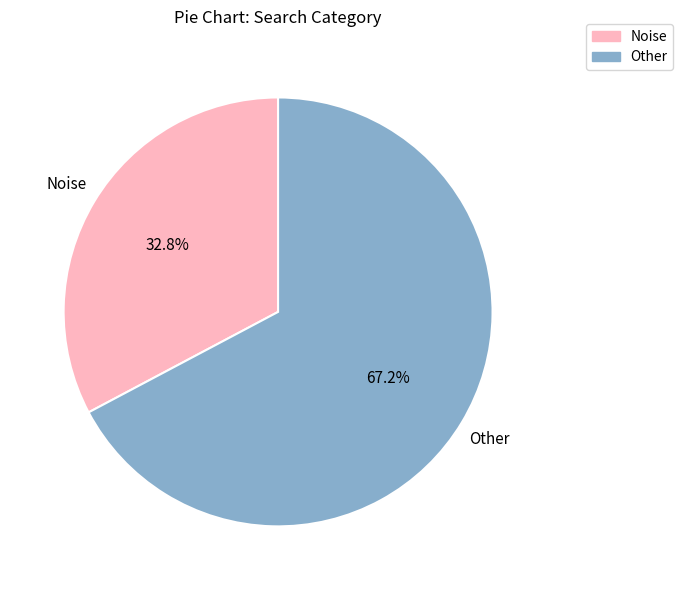

Which has a higher value, Other or Noise?

Other